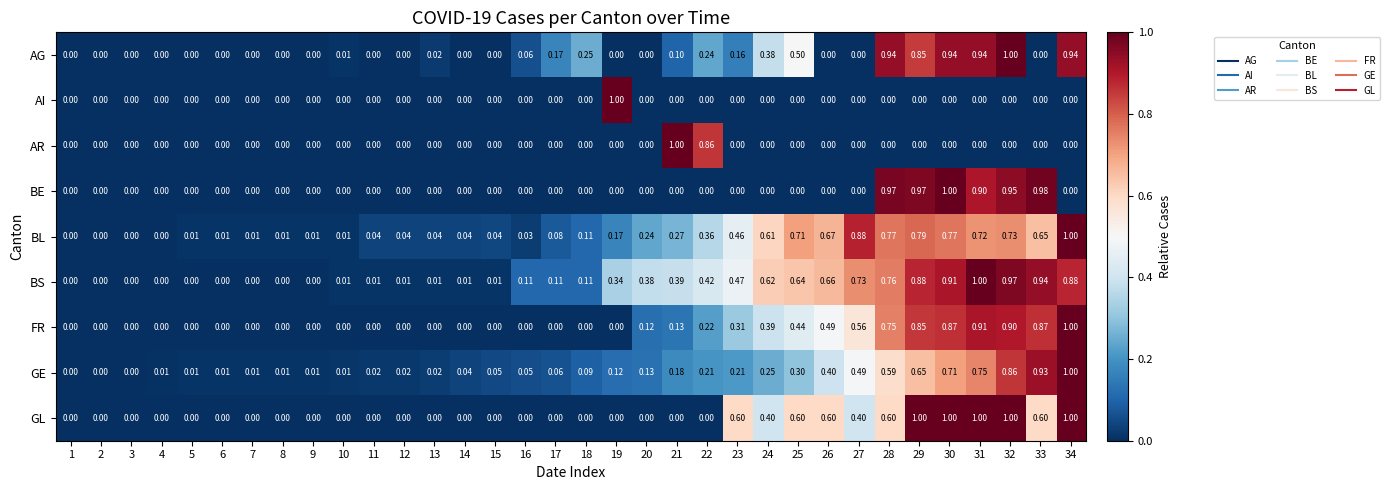

Is the value of AG at 12 greater than the value of BS at 29?

No